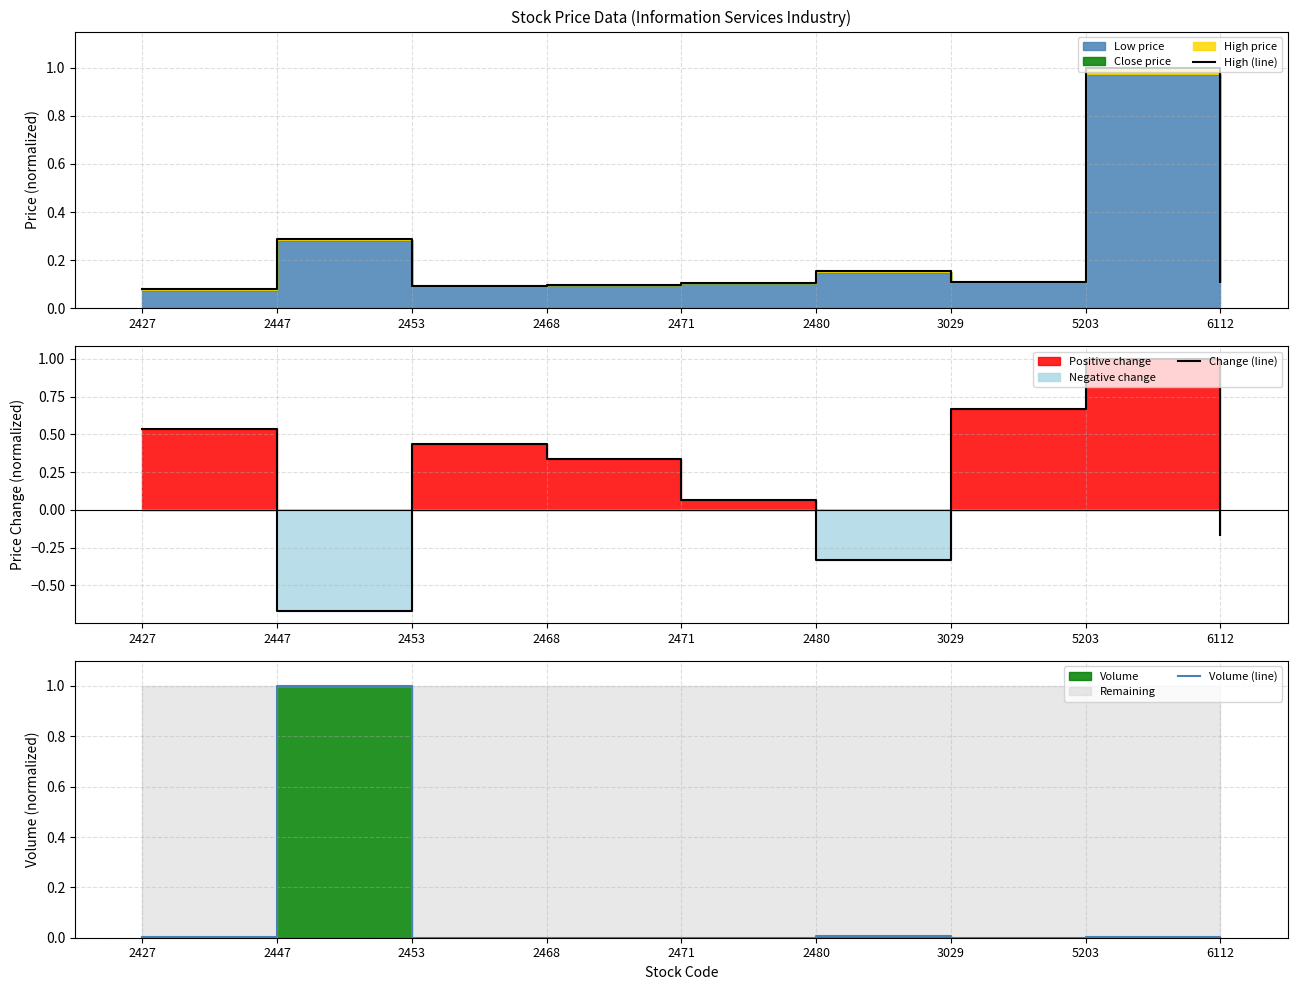

Is the value of Change (line) at 2471 greater than the value of High (line) at 5203?

No